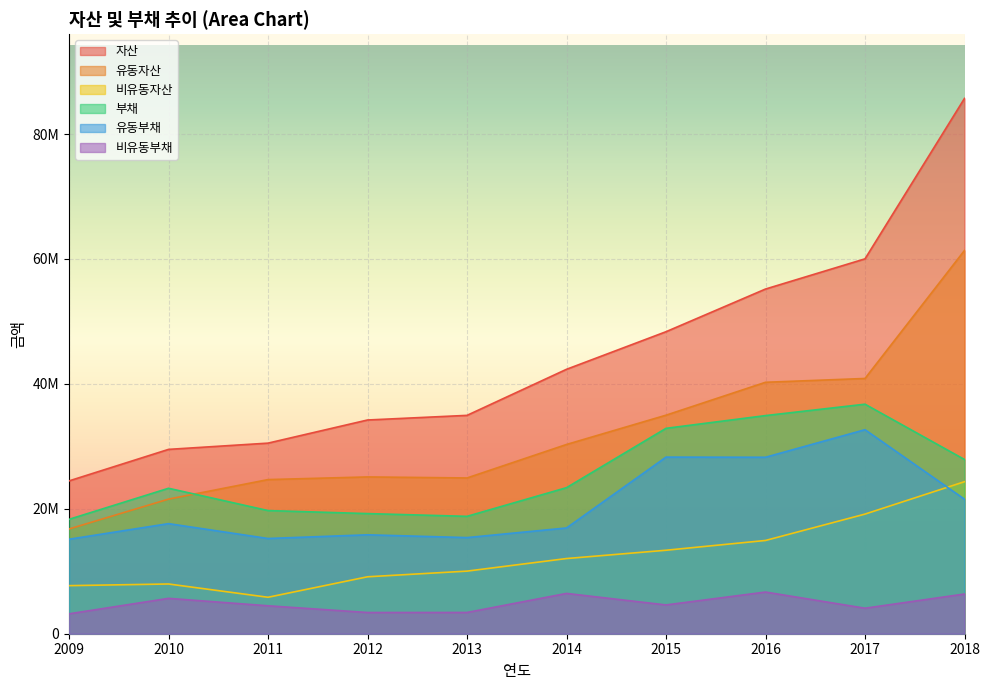

What is the difference between the highest and lowest values at 2016?

48511522